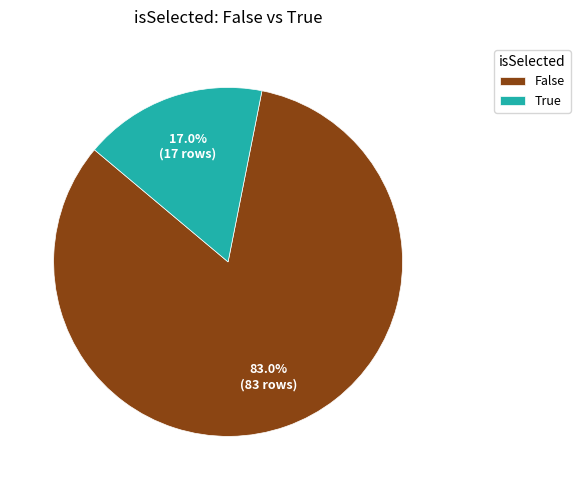

How much of the chart is everything except True?

83.0%